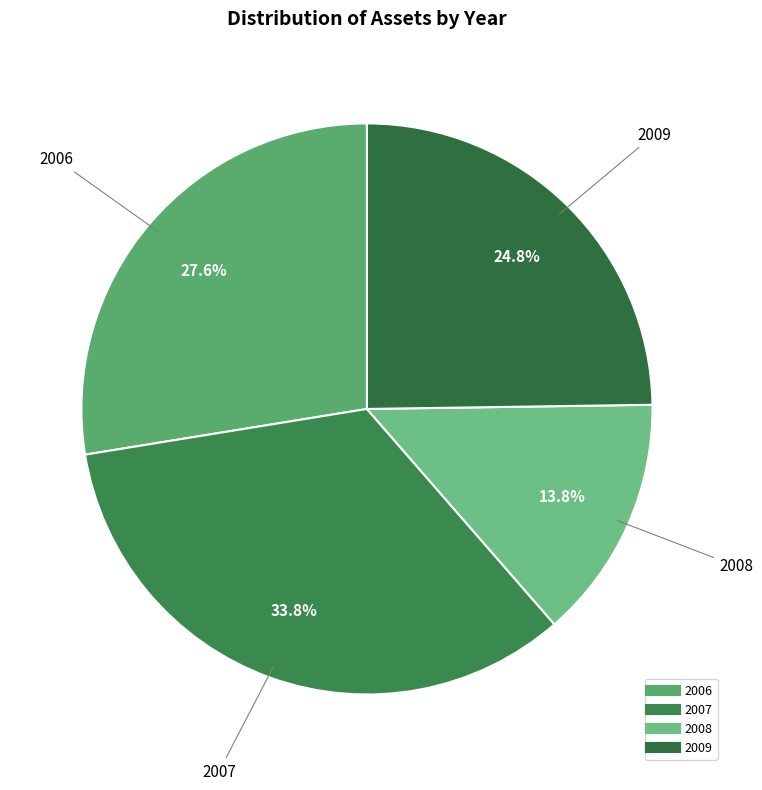

The 2008 slice represents 14% of the pie. True or false?

True